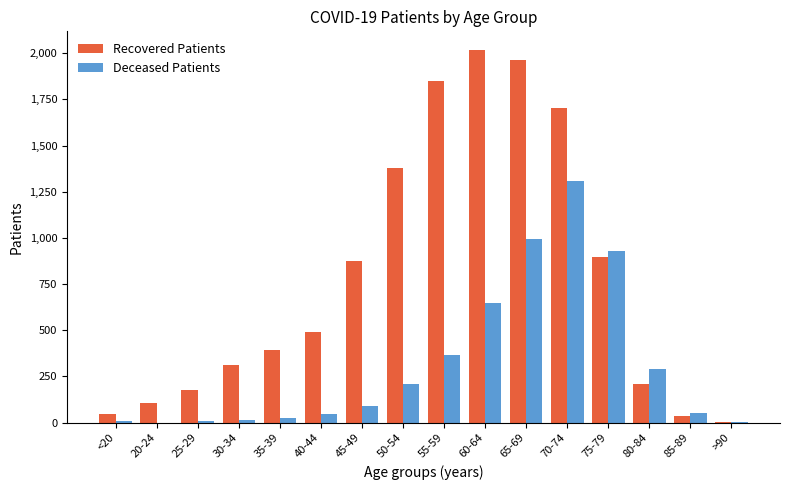

Which series has the largest total across all categories?

Recovered Patients